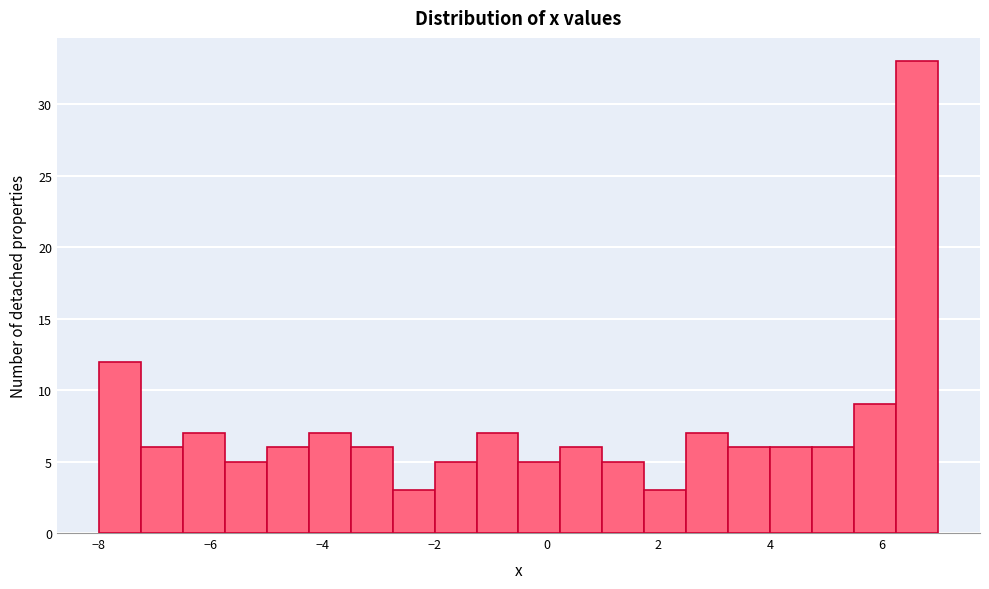

Around what value on the x-axis is the tallest bar? Give the approximate position of its centre, as read against the axis.

6.6